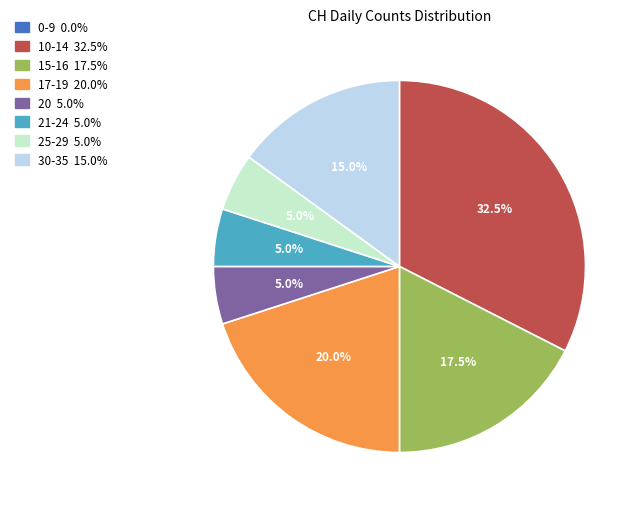

Is there a majority slice in this chart?

No